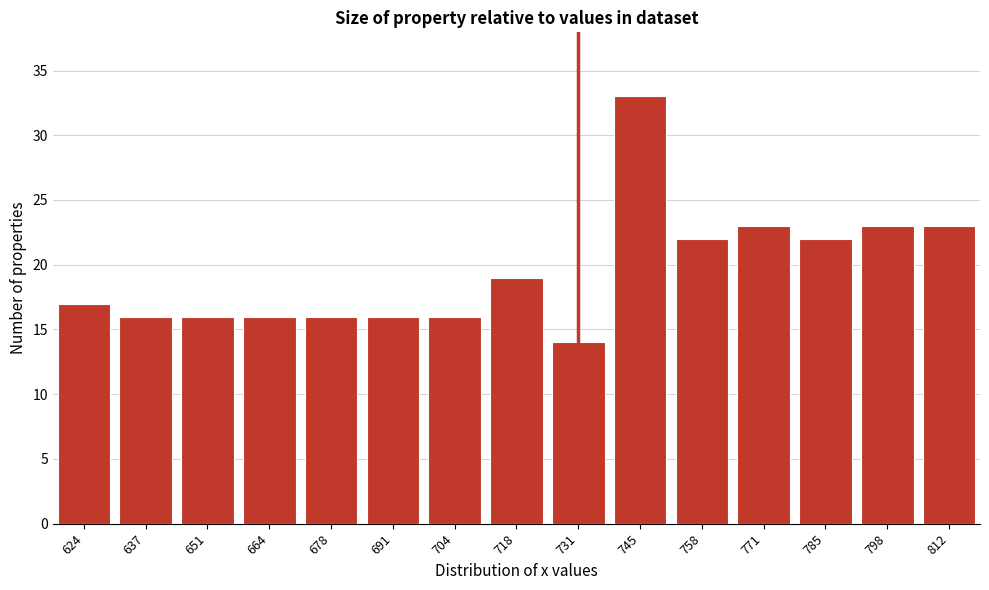

Reading left to right, list all the values displayed in this chart.

624=17	637=16	651=16	664=16	678=16	691=16	704=16	718=19	731=14	745=33	758=22	771=23	785=22	798=23	812=23